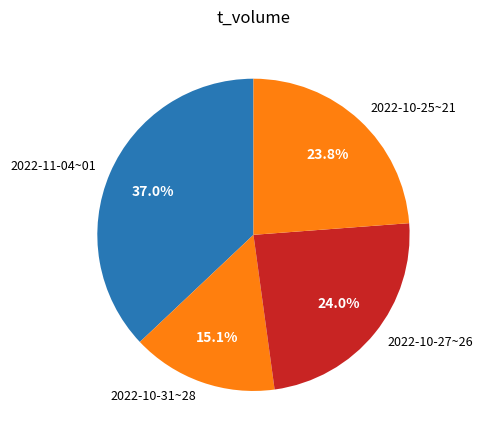

How many slices are in this pie chart?

4